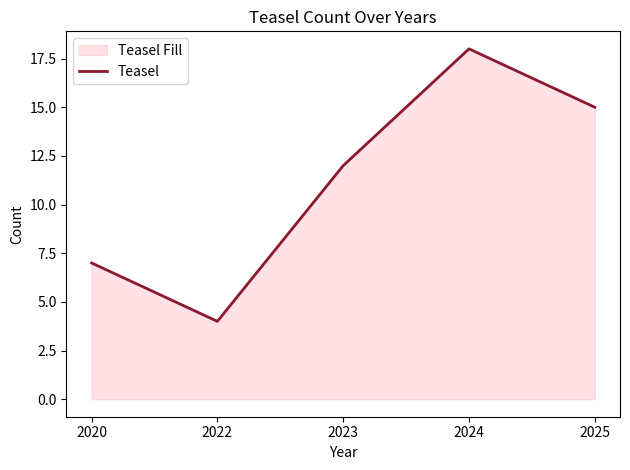

True or false: the data has more than 1 interior local peaks.

False